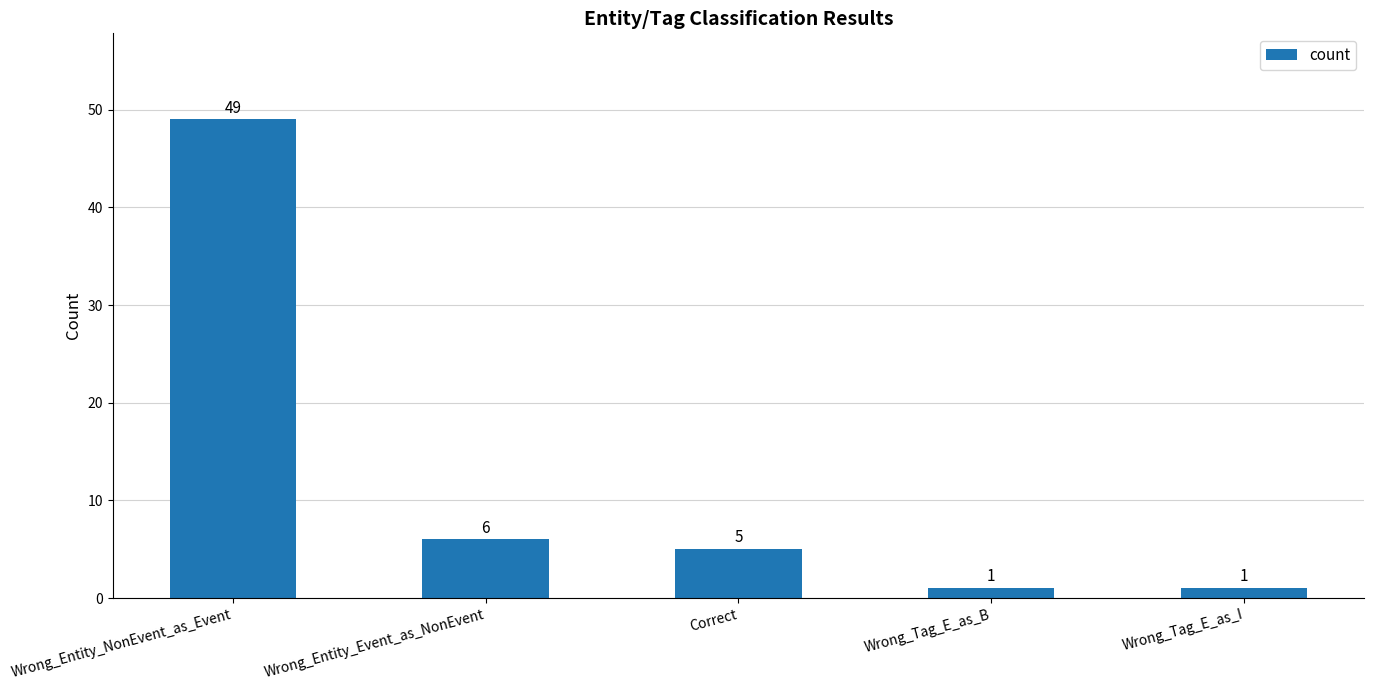

What is the greatest value displayed?

49